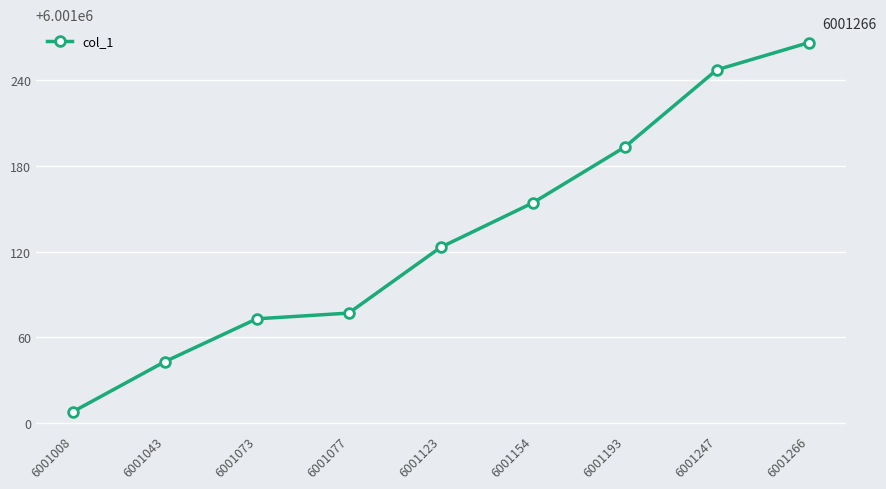

Which label corresponds to the smallest value in the chart?

6001008